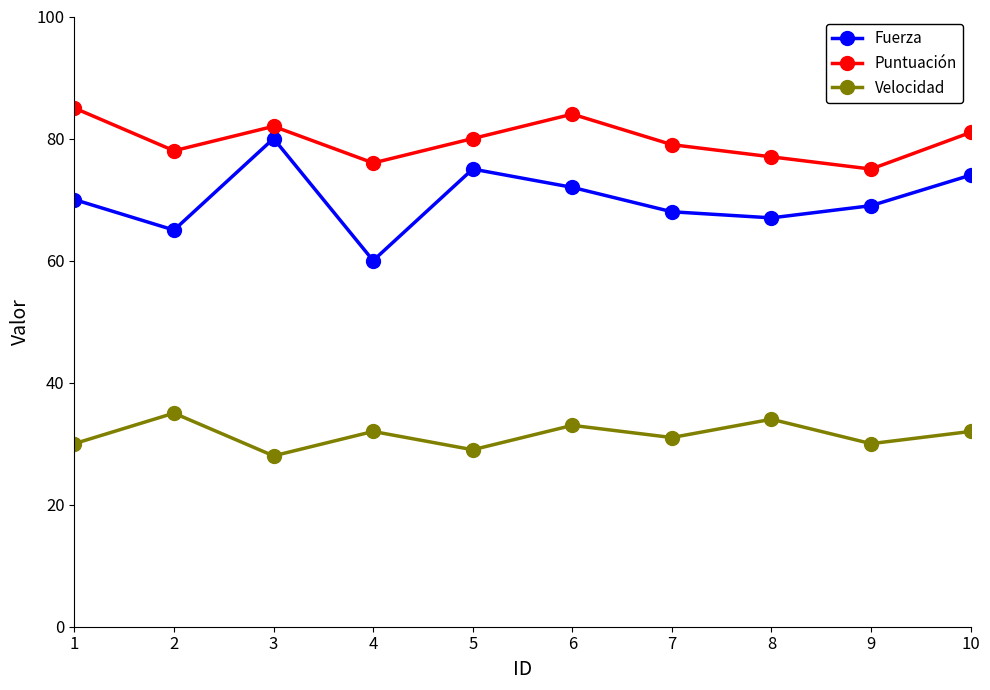

What are all the series names shown in the legend?

Fuerza, Puntuación, Velocidad